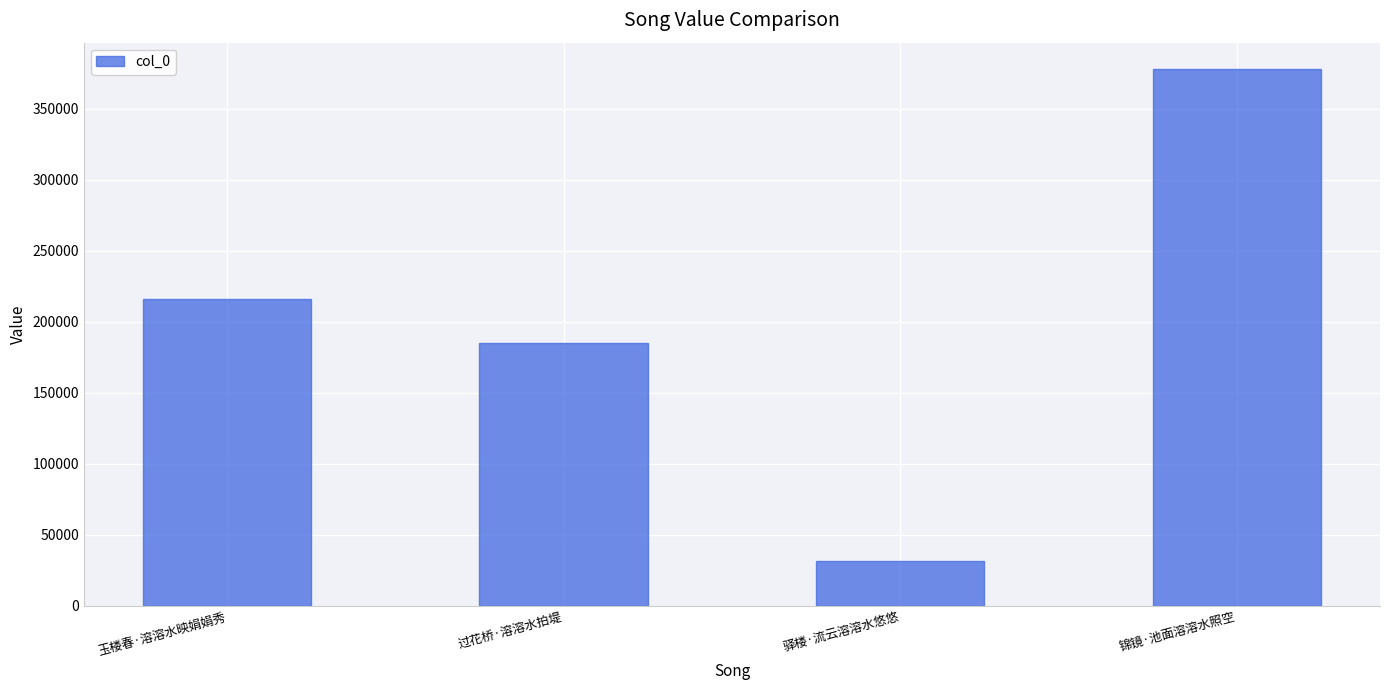

Does the chart contain any negative values?

No